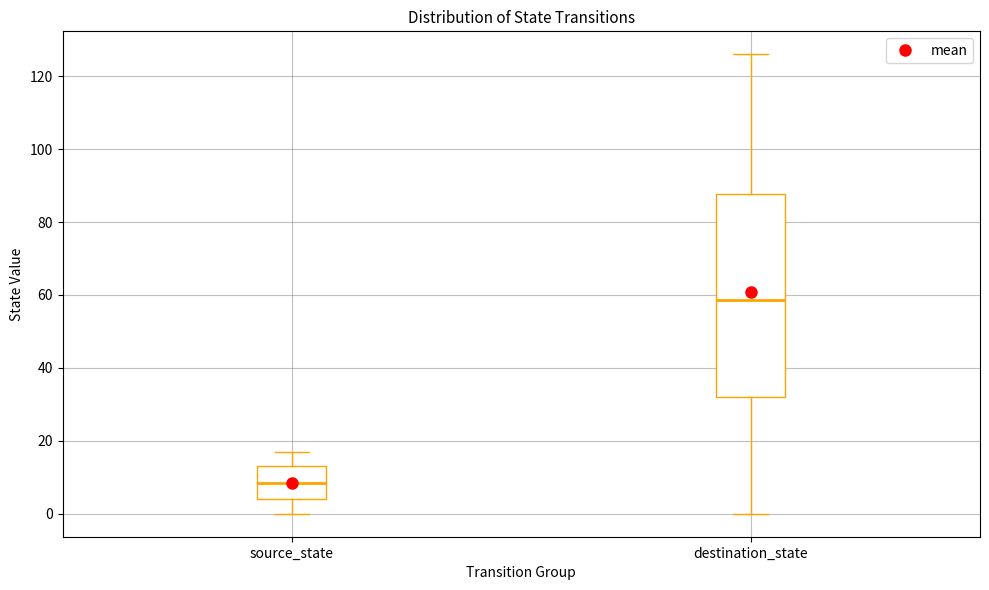

Reading left to right, read every box against the y-axis: the position of its median line, the range the box covers, and the ends of its whiskers. The values are not printed on the chart, so give them approximately, as read against the axis.

source_state: median 8, box 4 to 14, whiskers 0 to 18
destination_state: median 58, box 32 to 88, whiskers 0 to 126